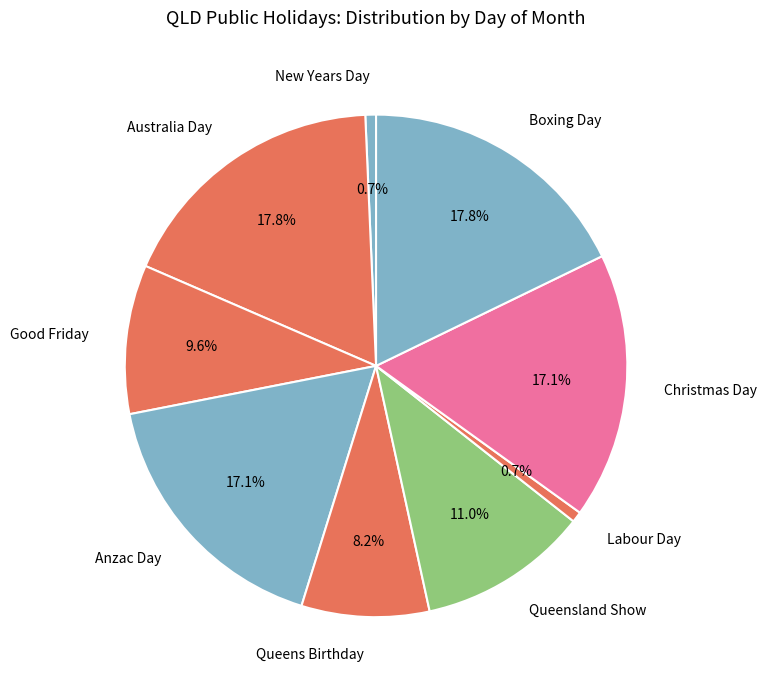

What percentage is the New Years Day slice, to the nearest percent?

1%